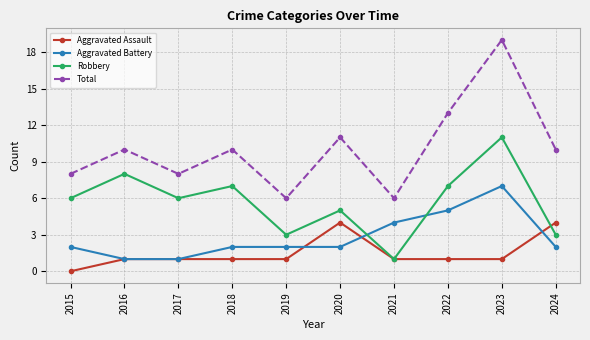

What is the value of the Aggravated Assault point at the 9th from the left?

1